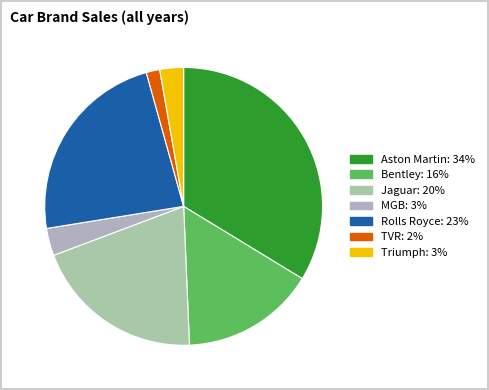

Is there any slice that represents more than half of the pie?

No